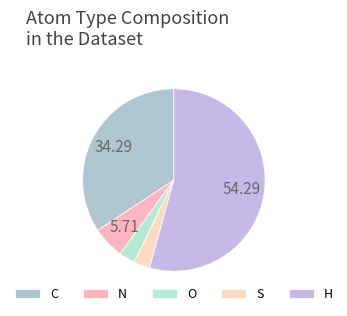

Combined, do C and H account for over 50%?

Yes